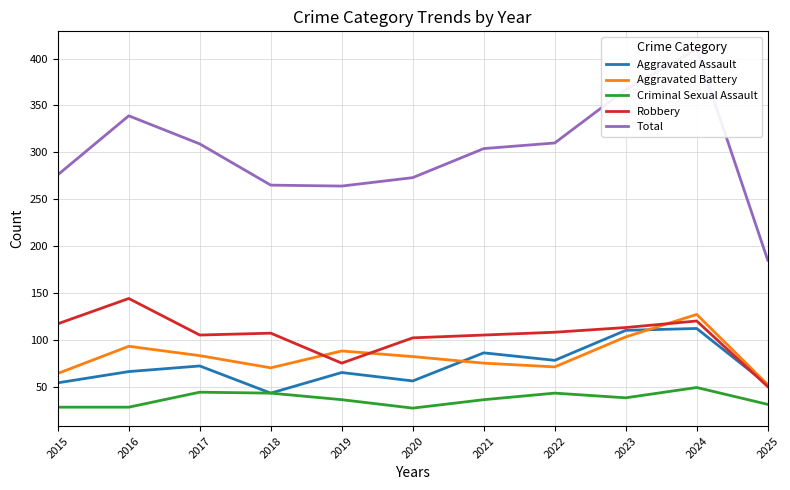

At which category does the chart reach its peak across all series?

2024